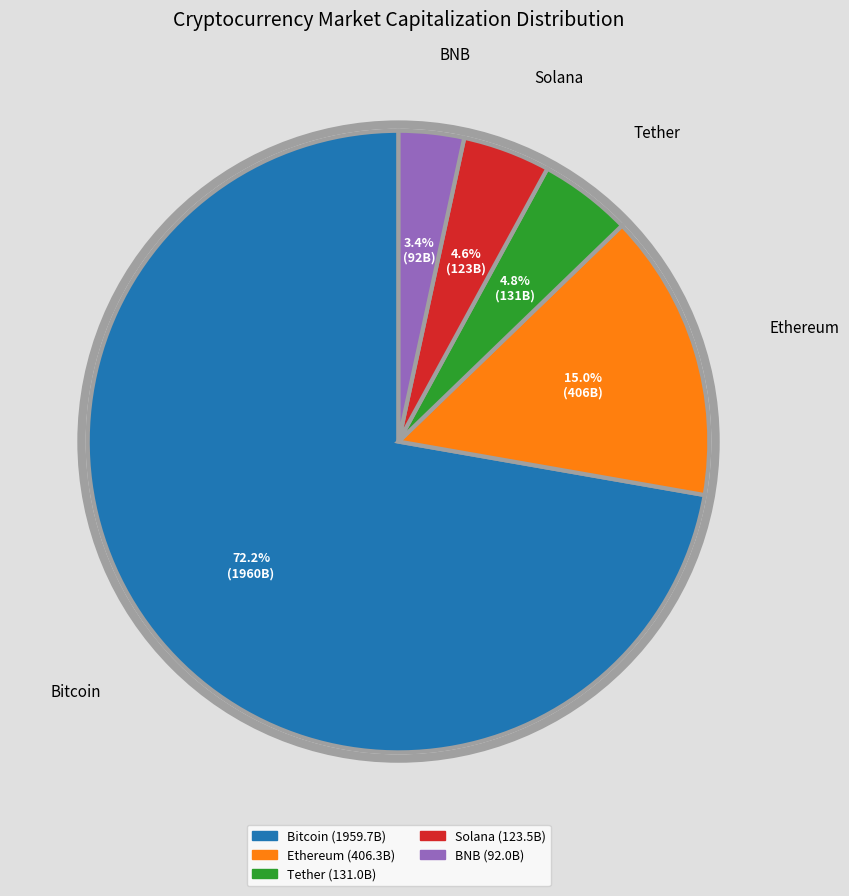

What is the ratio of the value at Solana to the value at Ethereum?

0.3